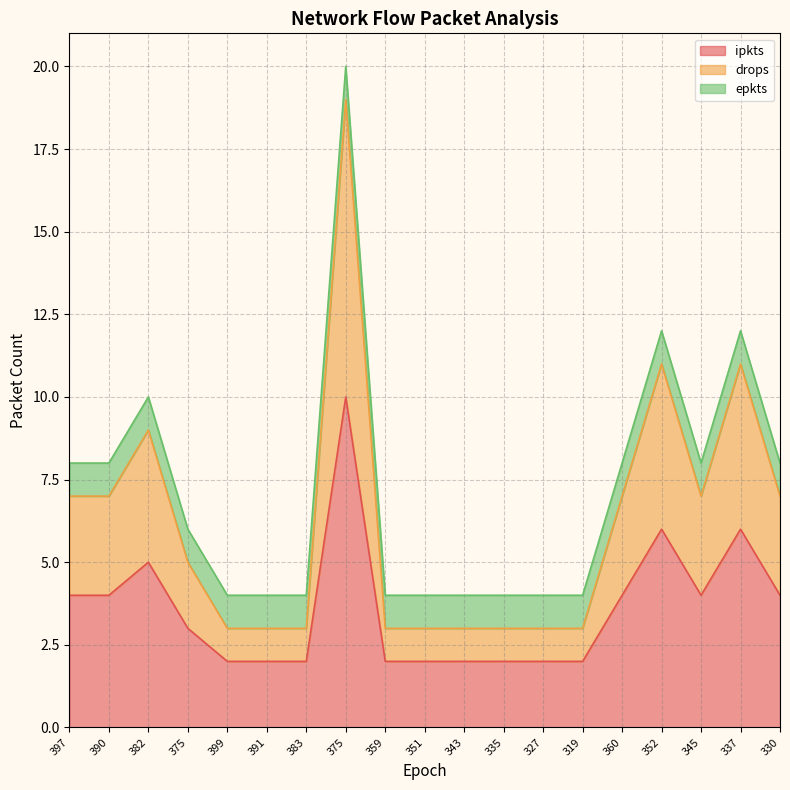

In drops, how many points are higher than both neighbors (excluding endpoints)?

4